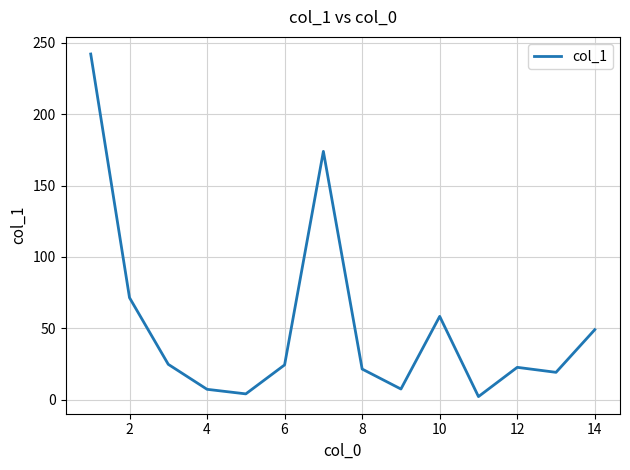

What is the difference between the maximum and minimum values?

240.0